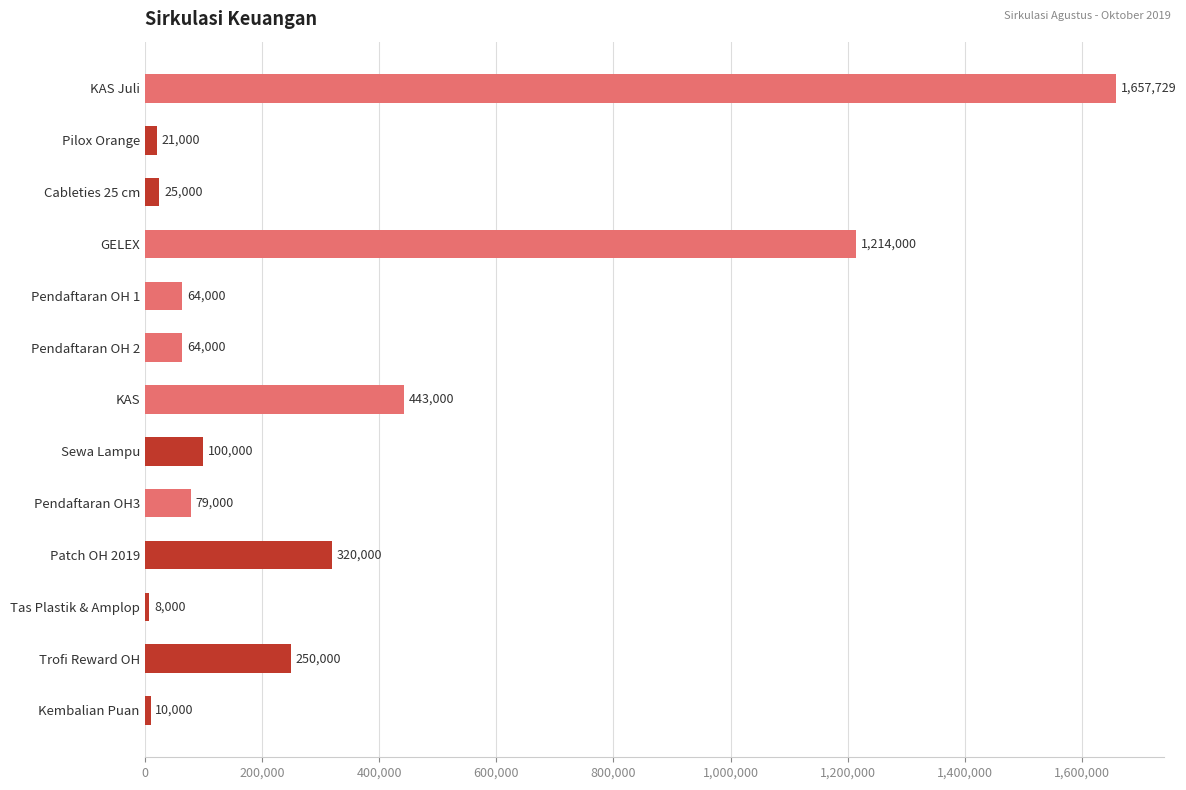

Are the bars horizontal?

Yes